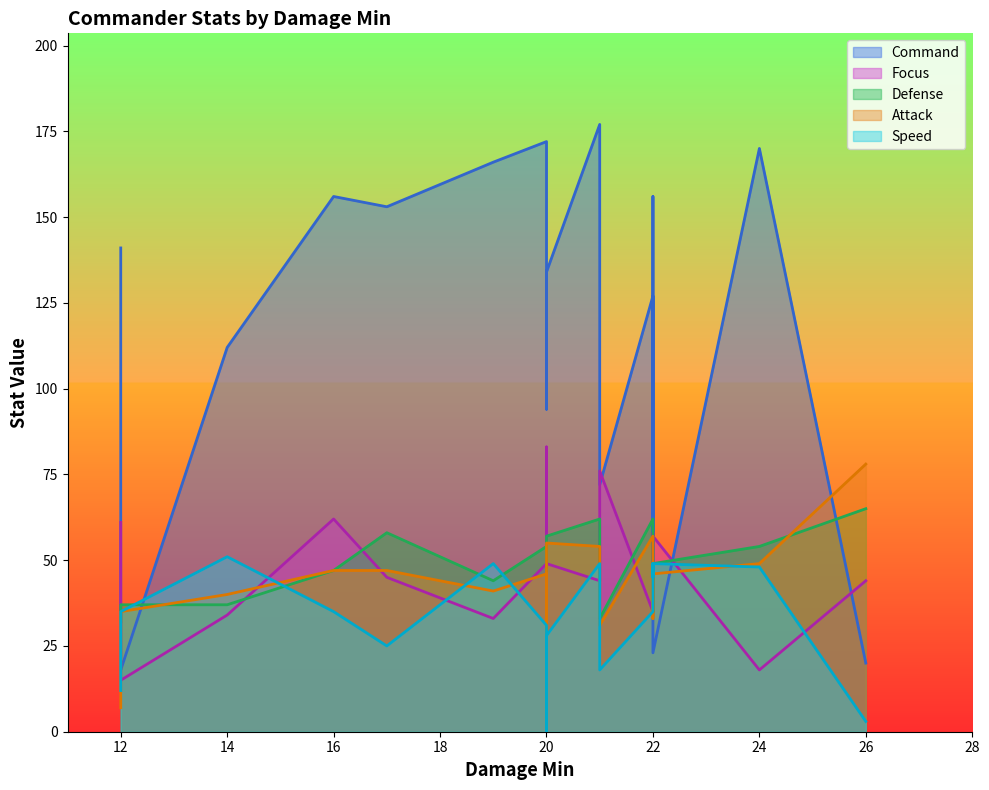

Between 21 and 22, which series saw the biggest shift?

Command